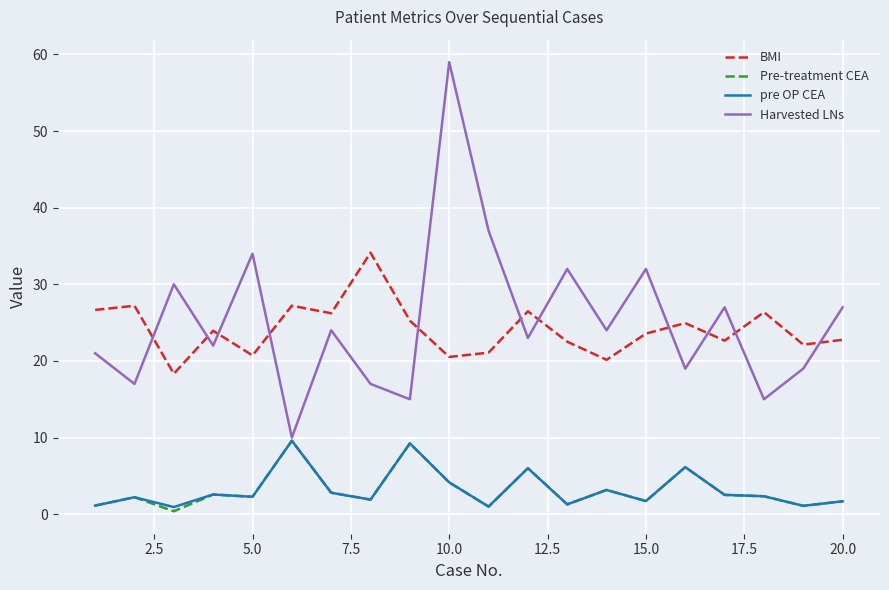

How many lines are shown in the chart?

4